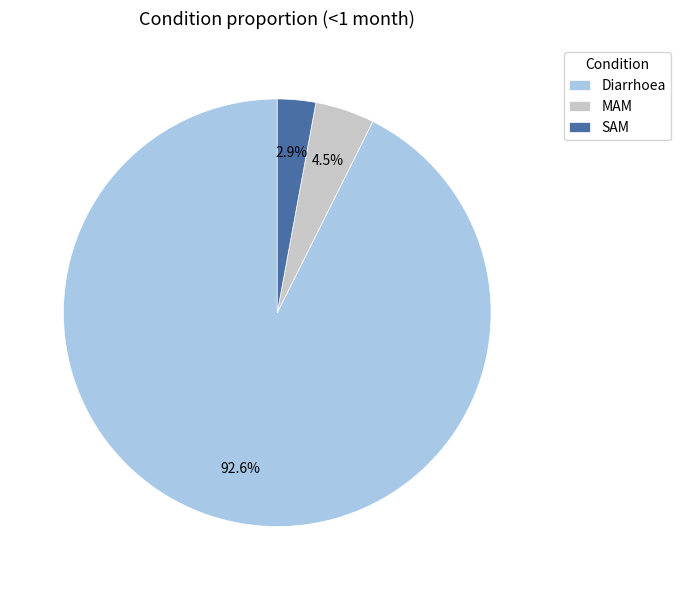

Which slice is the smallest?

SAM